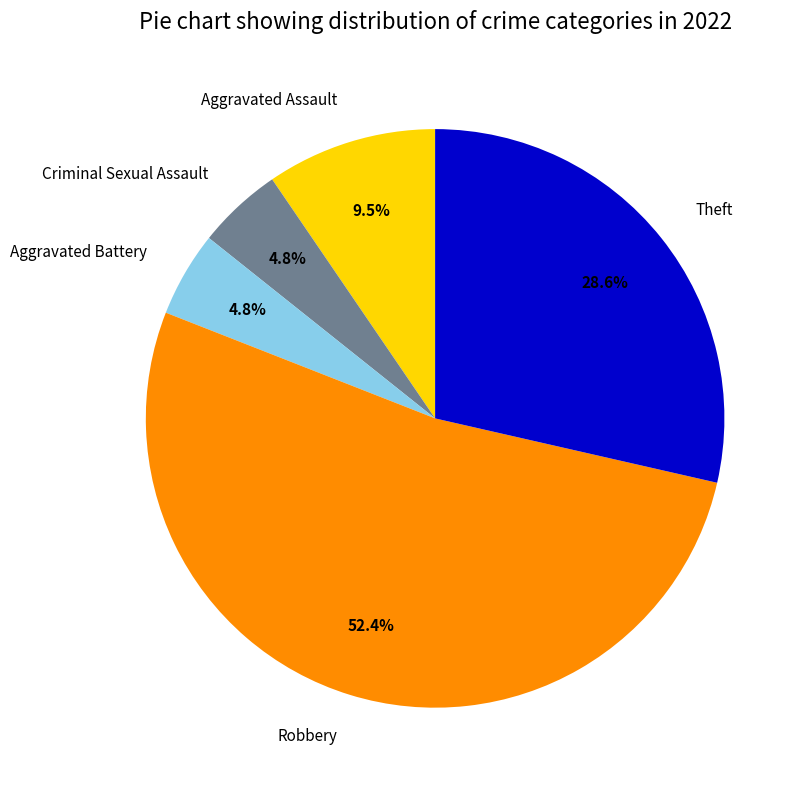

What percentage is the Criminal Sexual Assault slice, to the nearest percent?

5%